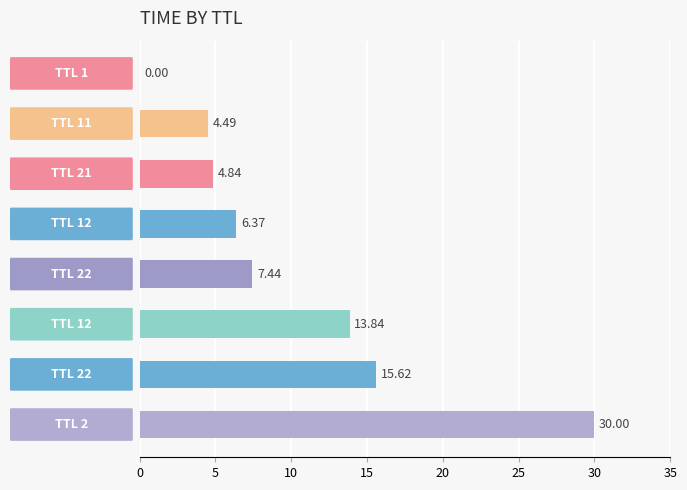

What is the sum of all values?

82.6